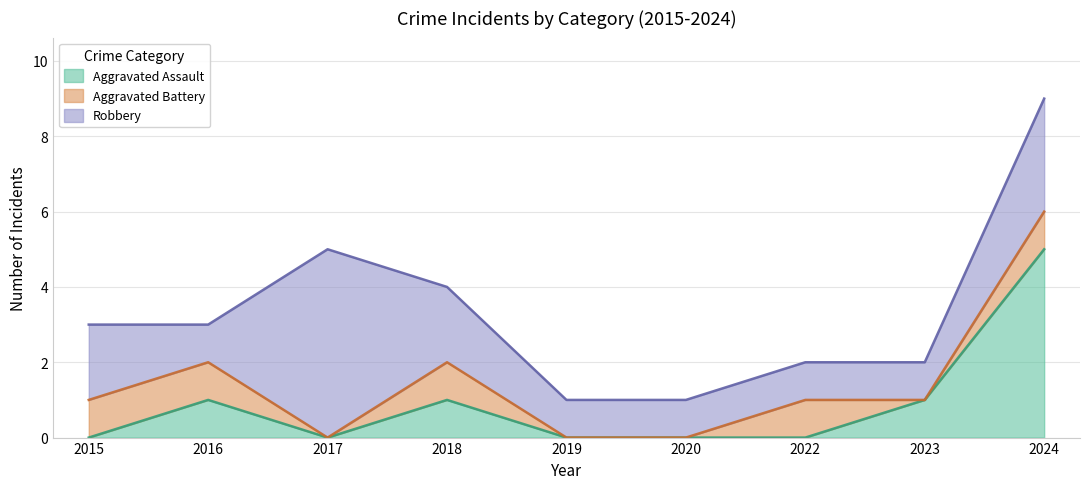

The value of Robbery at 2020 is 1. True or false?

True